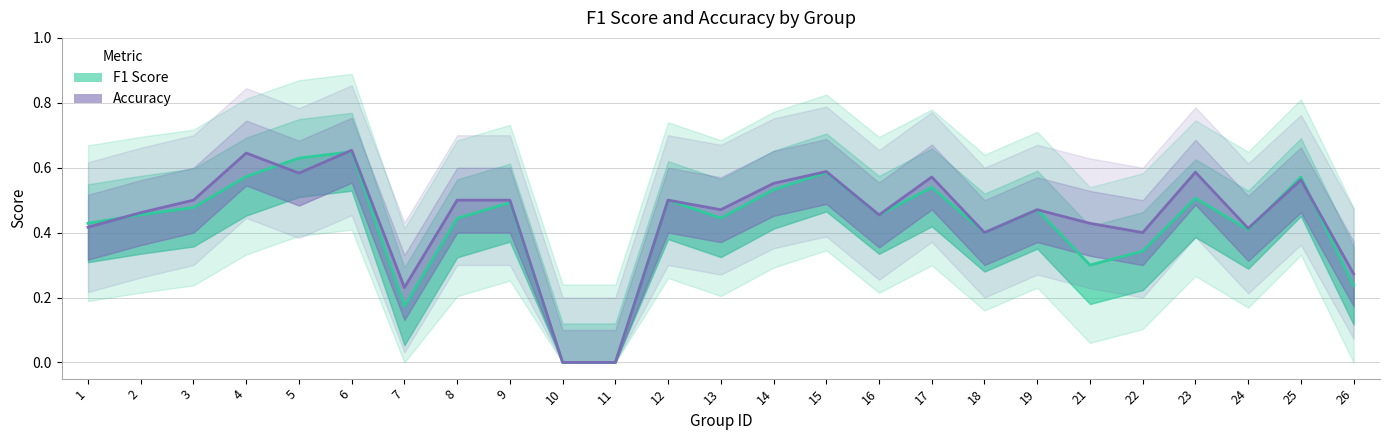

What value does the F1 Score series have at 23?

0.5